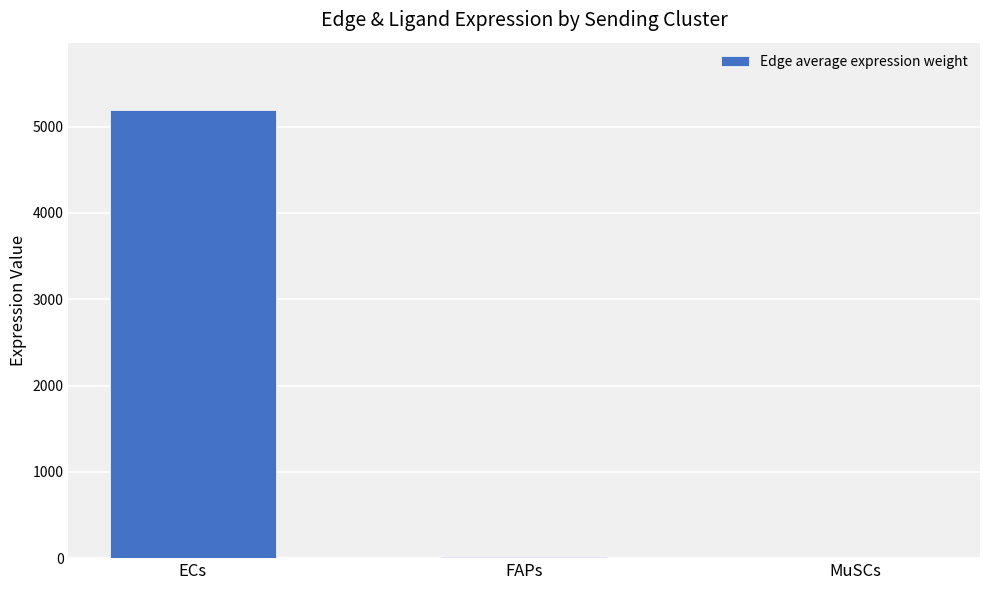

The value at MuSCs is 1.6. True or false?

True